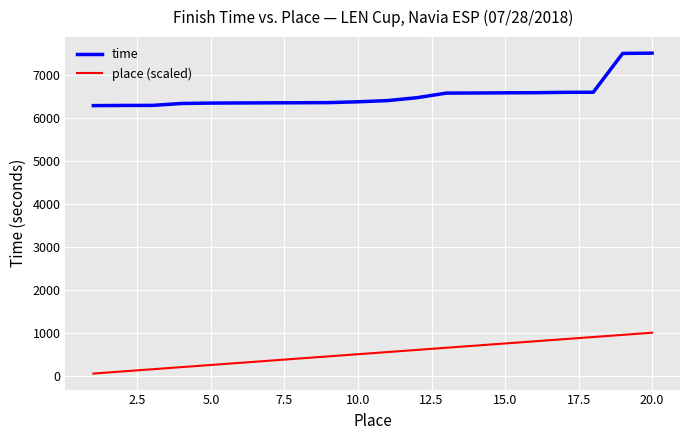

What is the difference between the maximum and minimum values in the place (scaled) series?

950.0